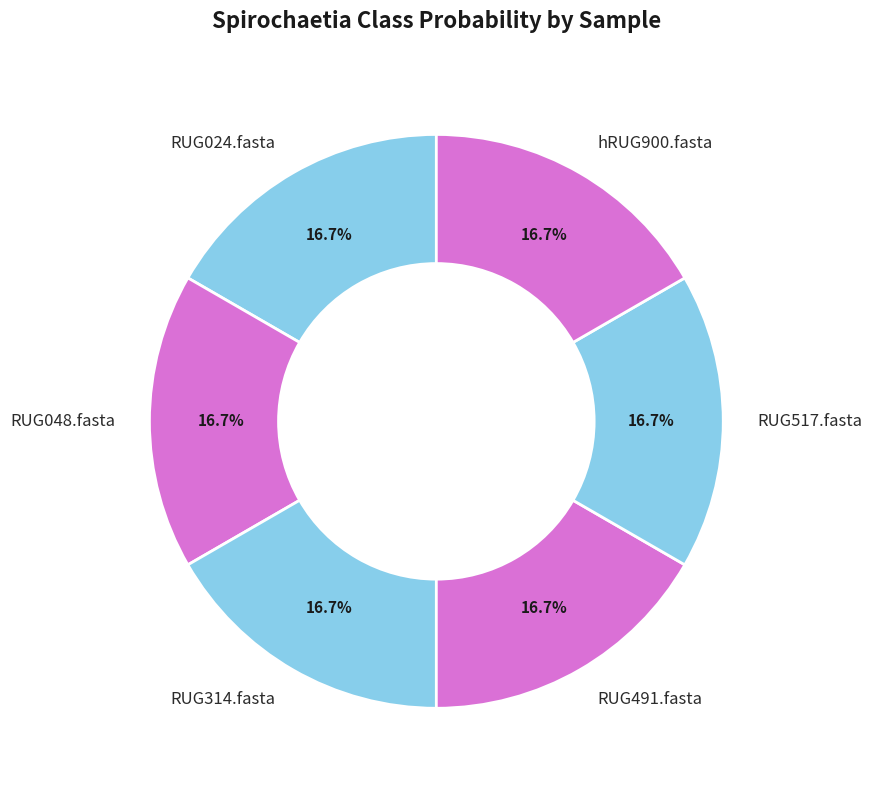

Approximately how many times larger is the value at RUG314.fasta compared to RUG517.fasta?

1.0